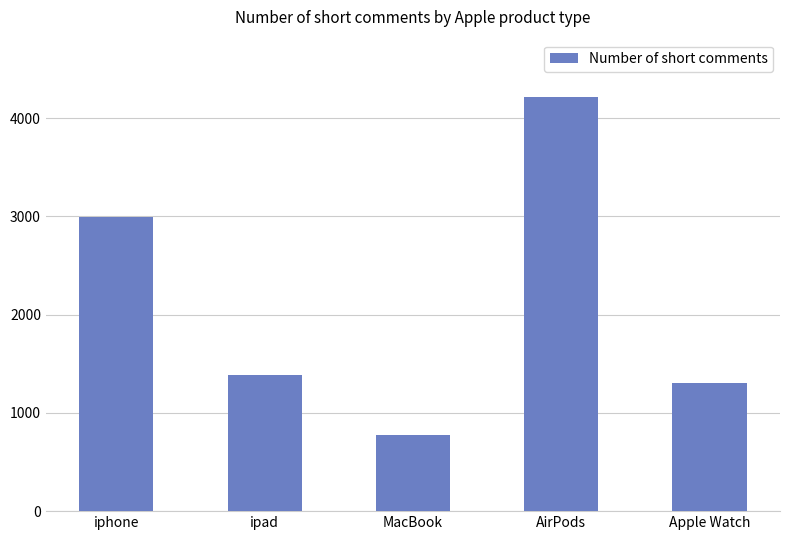

What is the value of the 5th bar from the left?

1308